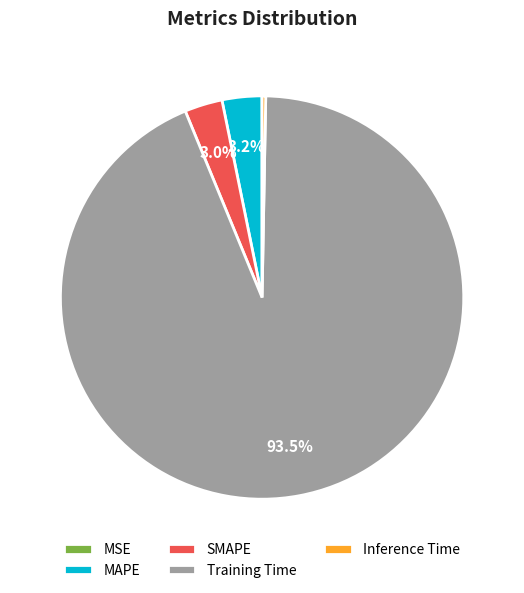

Which category has the biggest portion of the pie?

Training Time